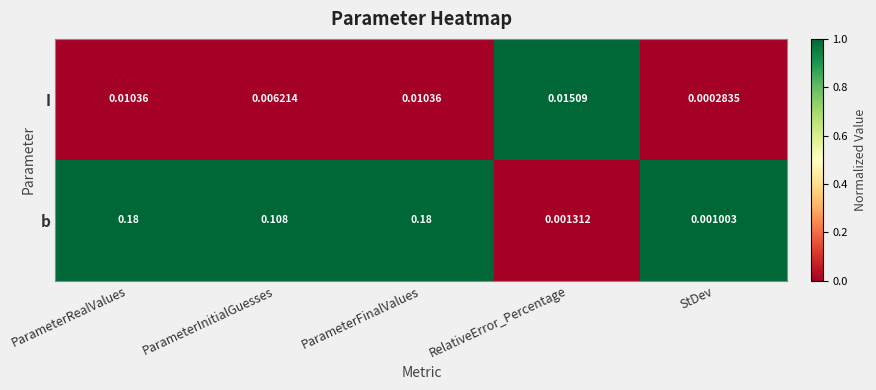

Is the value of b at ParameterFinalValues greater than the value of I at StDev?

Yes